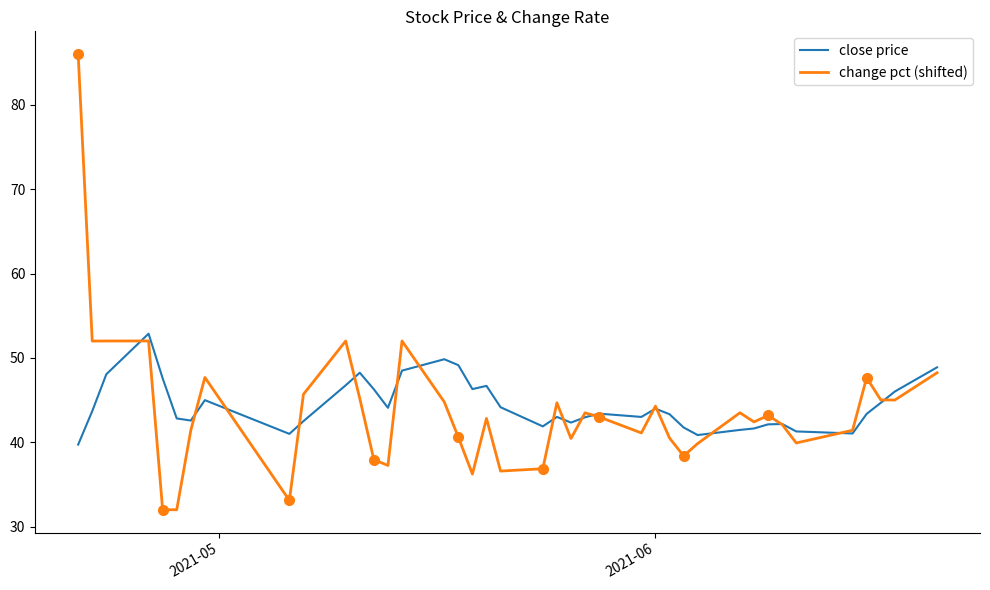

What are all the series names shown in the legend?

close price, change pct (shifted)